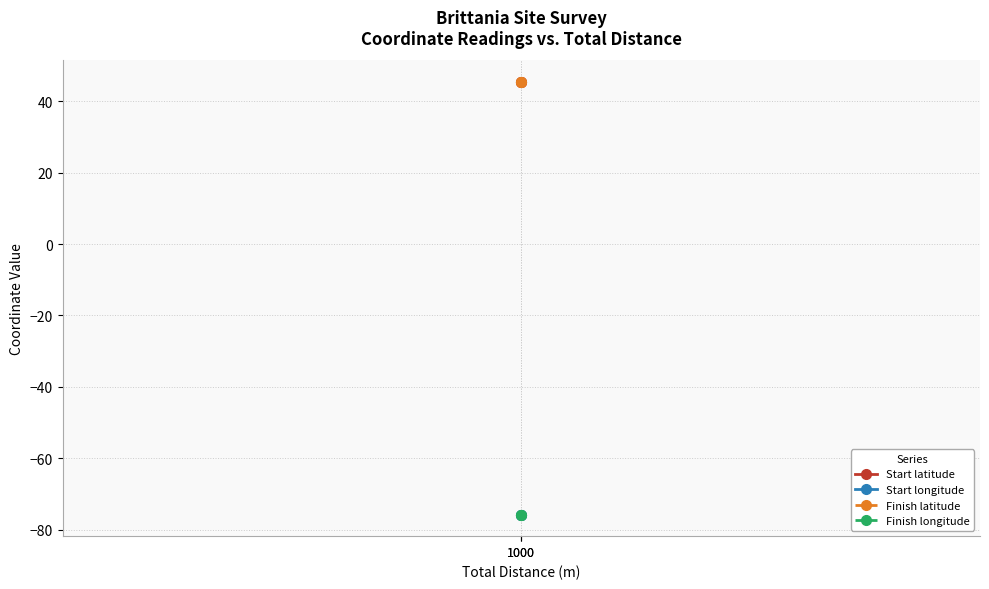

Which series has the widest spread of values?

Finish latitude